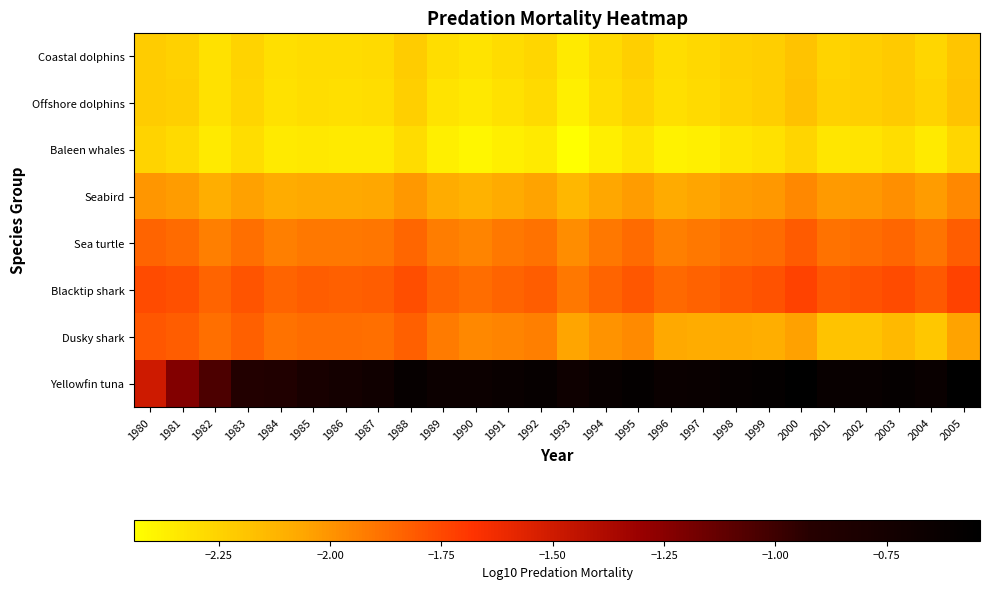

Rank the series at 1998 from lowest to highest value.

Baleen whales, Offshore dolphins, Coastal dolphins, Dusky shark, Seabird, Sea turtle, Blacktip shark, Yellowfin tuna